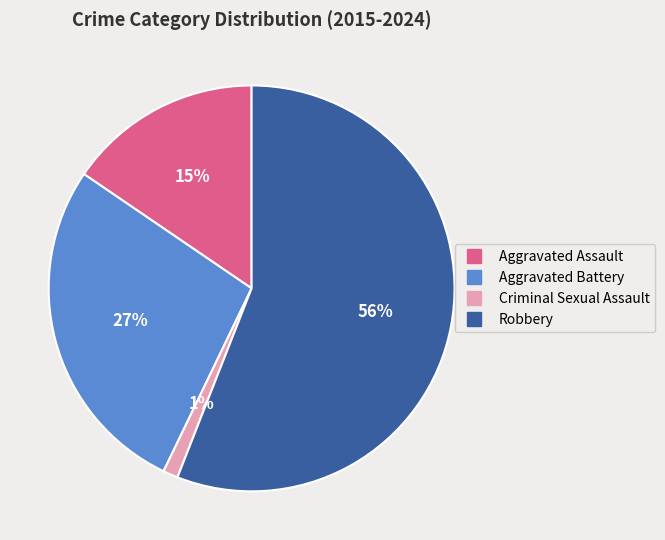

To the nearest percent, what is the average slice percentage?

25%